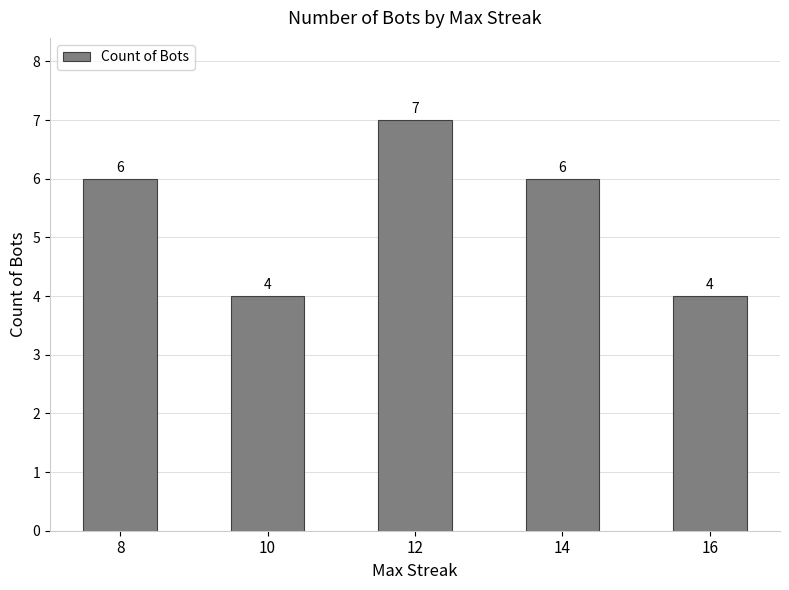

Does the chart contain stacked bars?

No